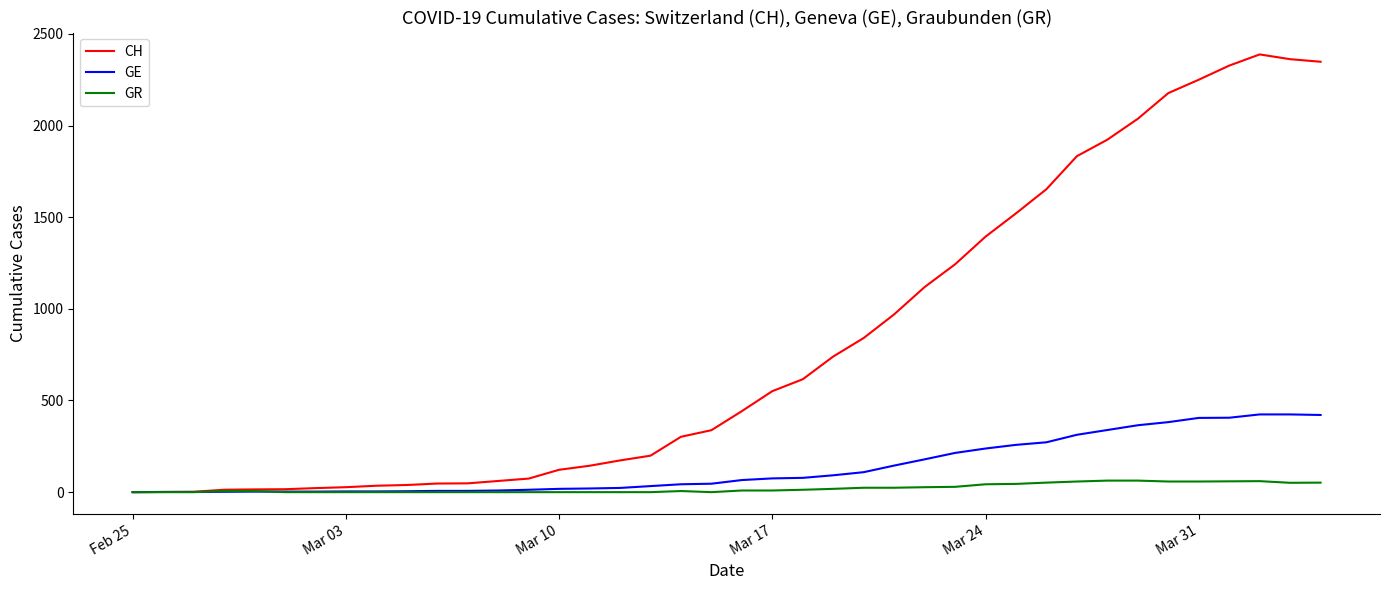

Which series has the largest range (max minus min)?

CH